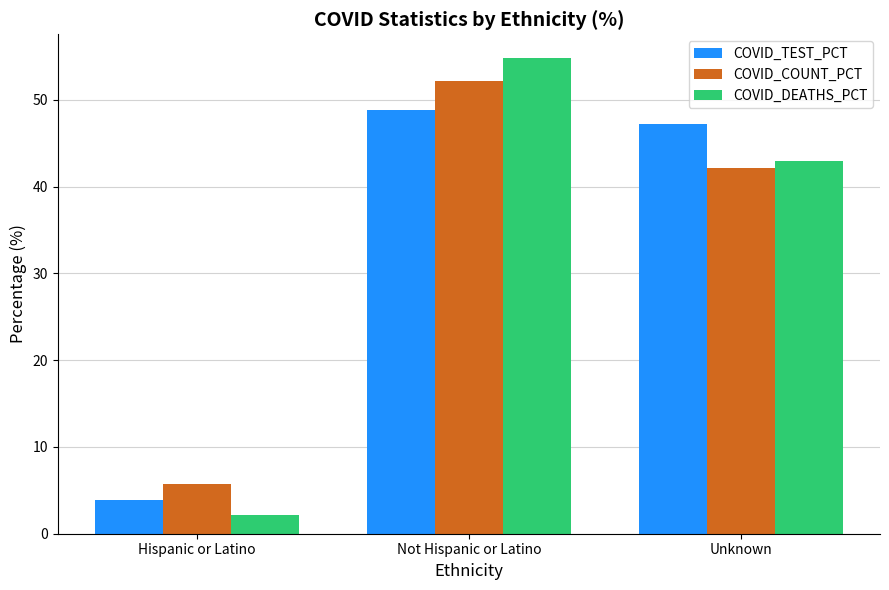

How many bars are there in each group?

3